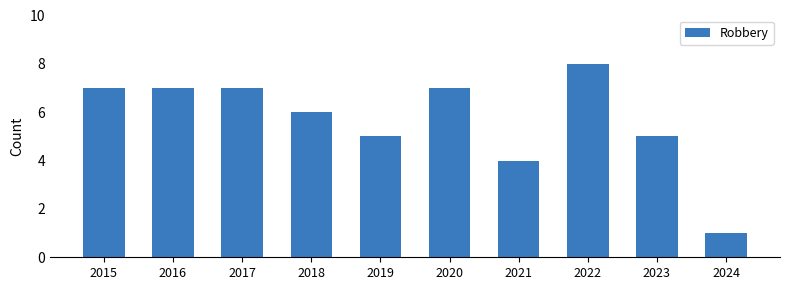

Between 2022 and 2020, which is larger?

2022